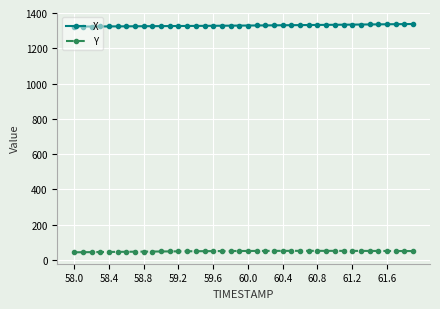

How many categories are shown in the chart?

40